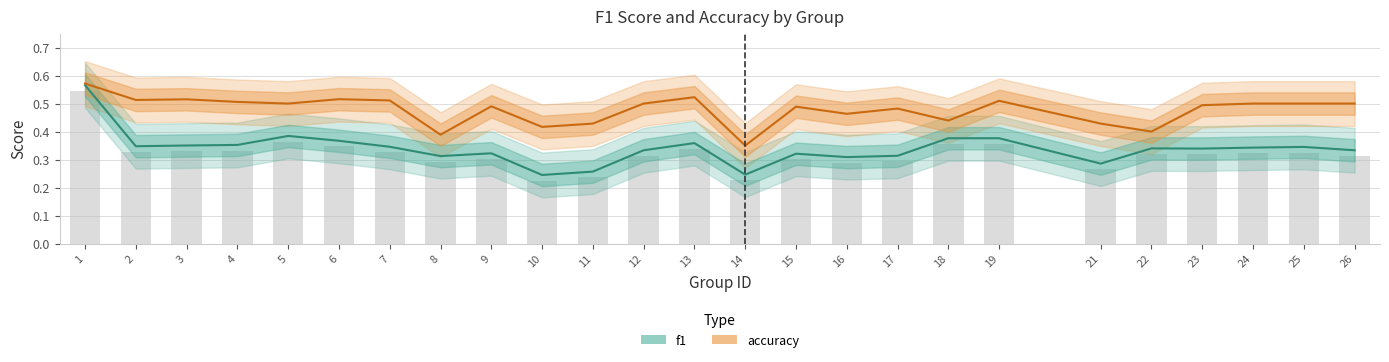

Reading left to right, extract all data points from this chart.

f1: 1=0.6	2=0.3	3=0.4	4=0.4	5=0.4	6=0.4	7=0.3	8=0.3	9=0.3	10=0.2	11=0.3	12=0.3	13=0.4	14=0.2	15=0.3	16=0.3	17=0.3	18=0.4	19=0.4	21=0.3	22=0.3	23=0.3	24=0.3	25=0.3	26=0.3
accuracy: 1=0.6	2=0.5	3=0.5	4=0.5	5=0.5	6=0.5	7=0.5	8=0.4	9=0.5	10=0.4	11=0.4	12=0.5	13=0.5	14=0.3	15=0.5	16=0.5	17=0.5	18=0.4	19=0.5	21=0.4	22=0.4	23=0.5	24=0.5	25=0.5	26=0.5